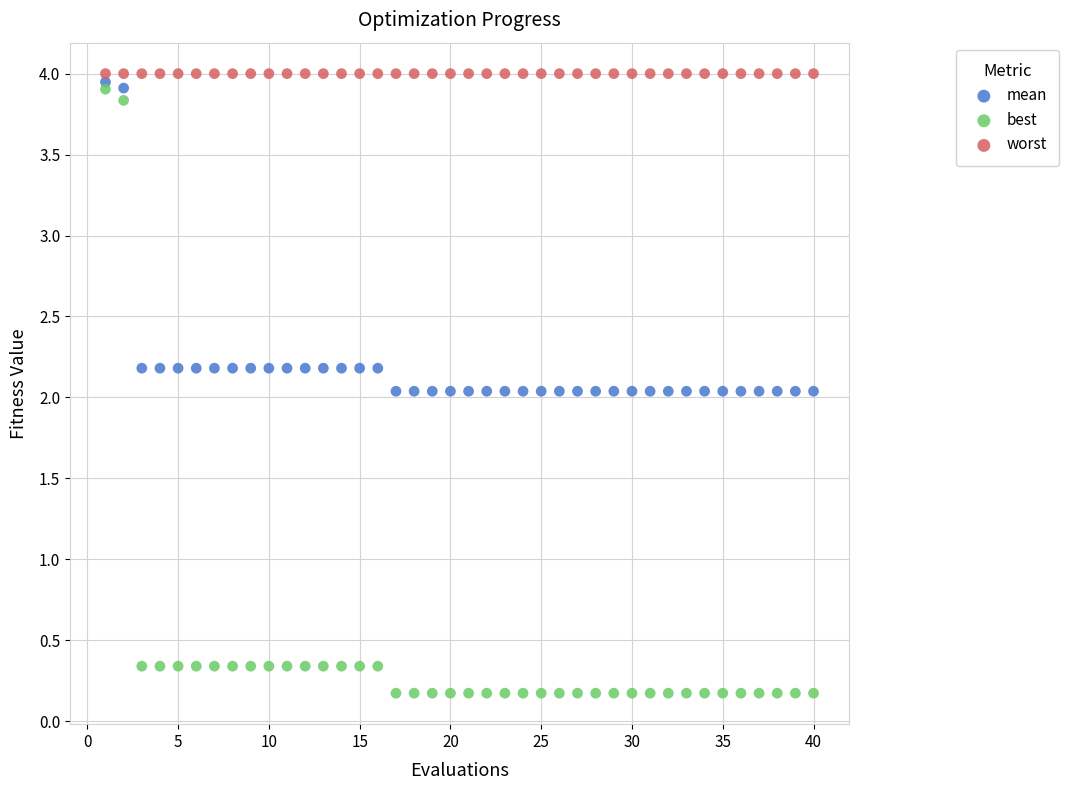

What are all the series names shown in the legend?

mean, best, worst